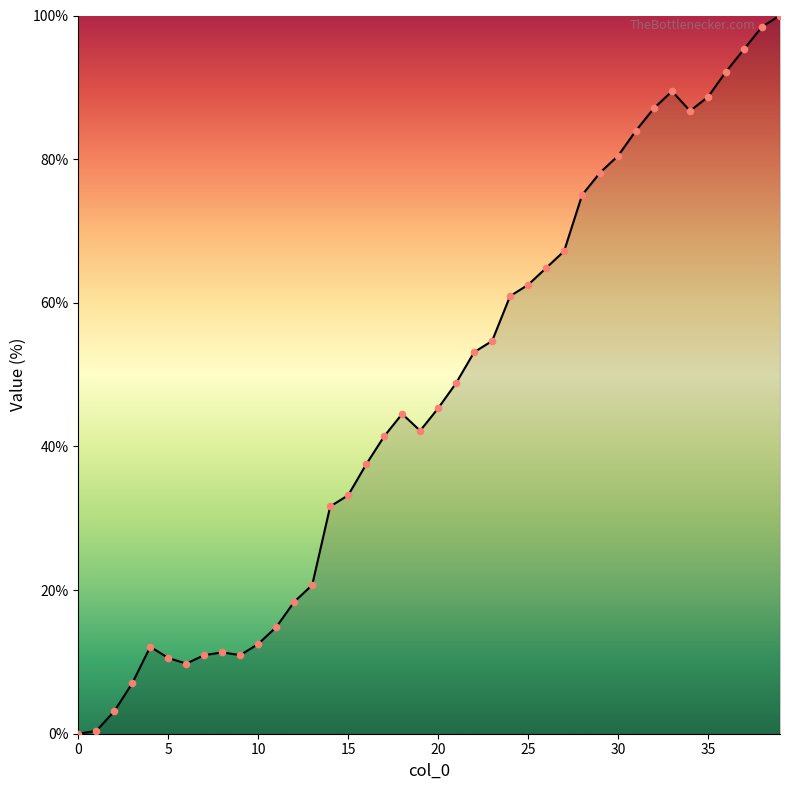

What is the greatest value displayed?

100.0